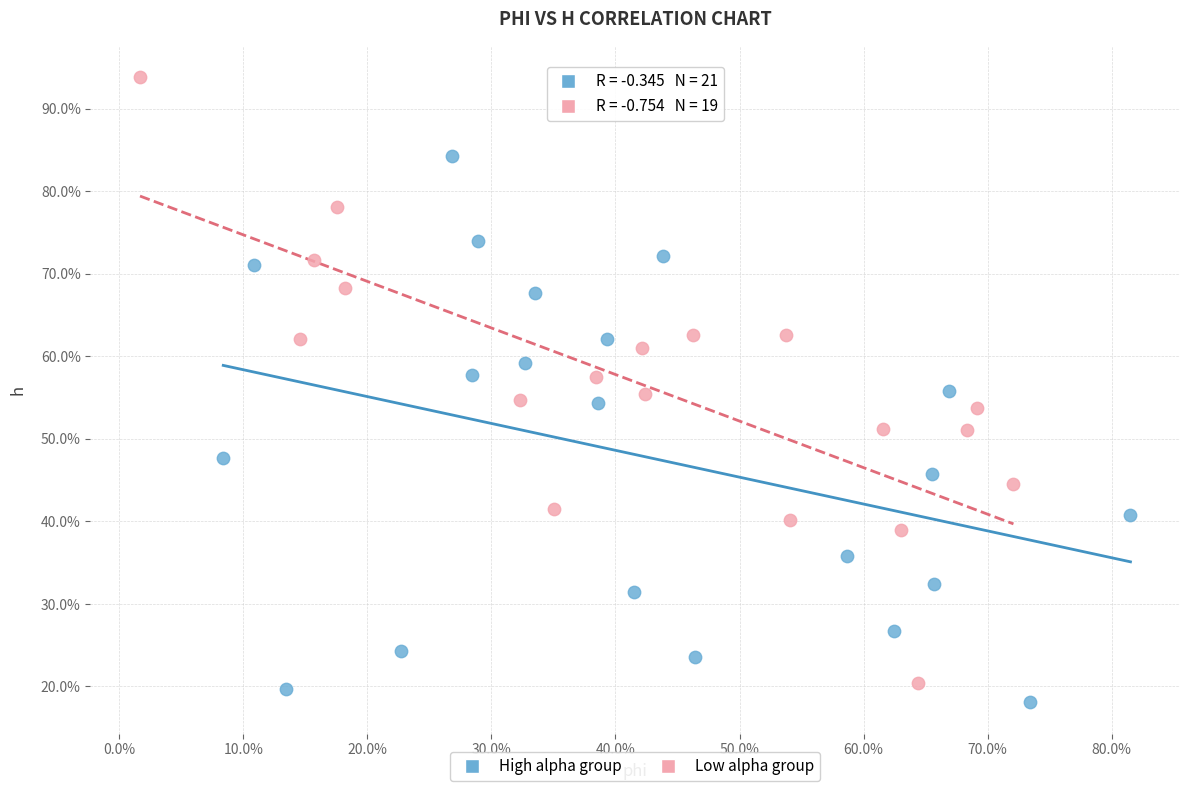

Which series reaches the maximum Y coordinate?

Low alpha group